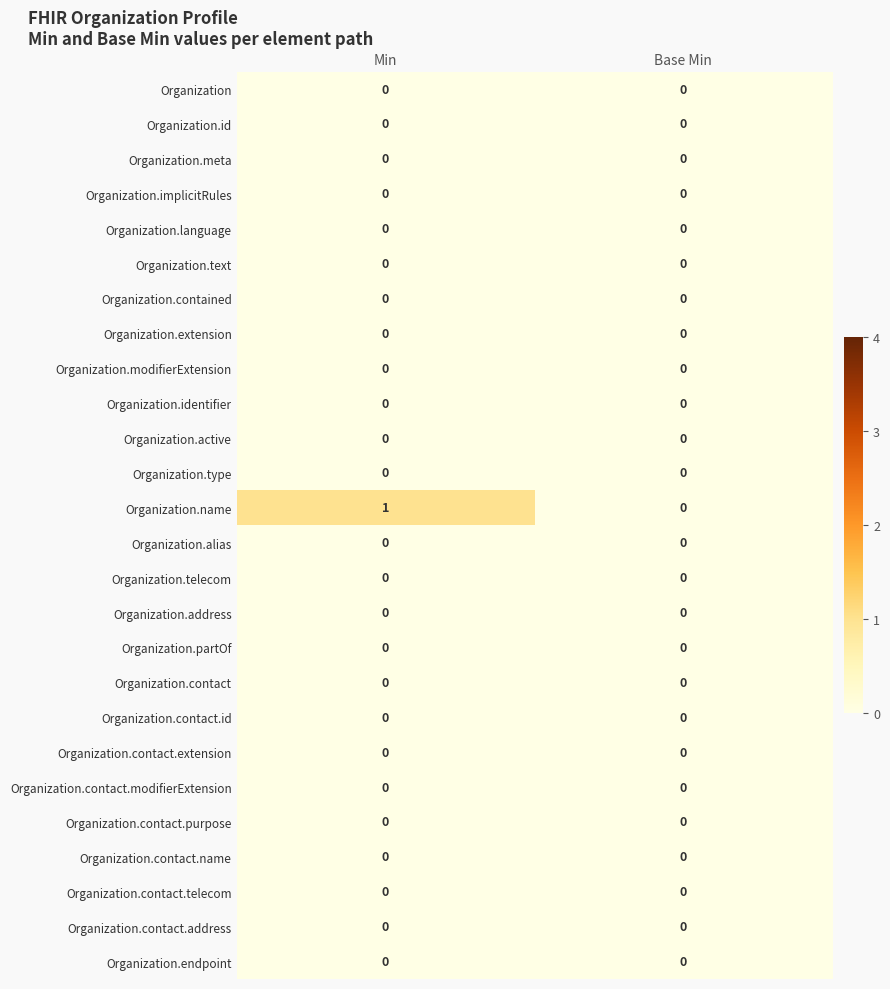

The value of Organization.alias at Min is 0. True or false?

True